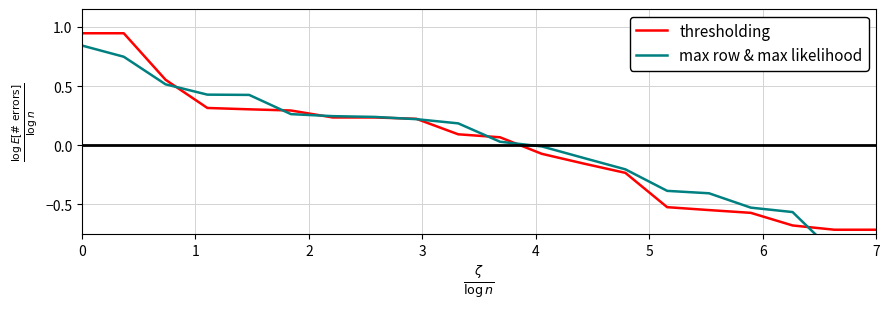

What is the highest value of the max row & max likelihood series?

0.8